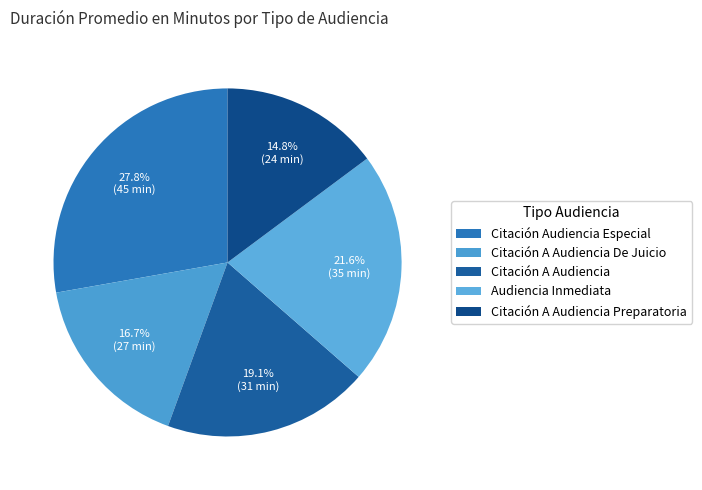

To the nearest percent, what is the combined percentage of Citación Audiencia Especial and Citación A Audiencia Preparatoria?

43%